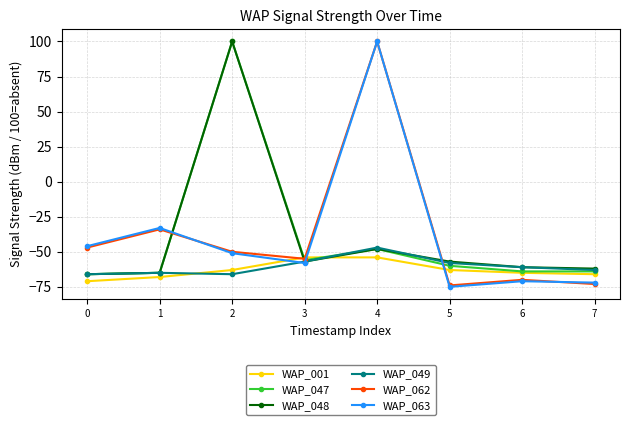

How many lines are shown in the chart?

6